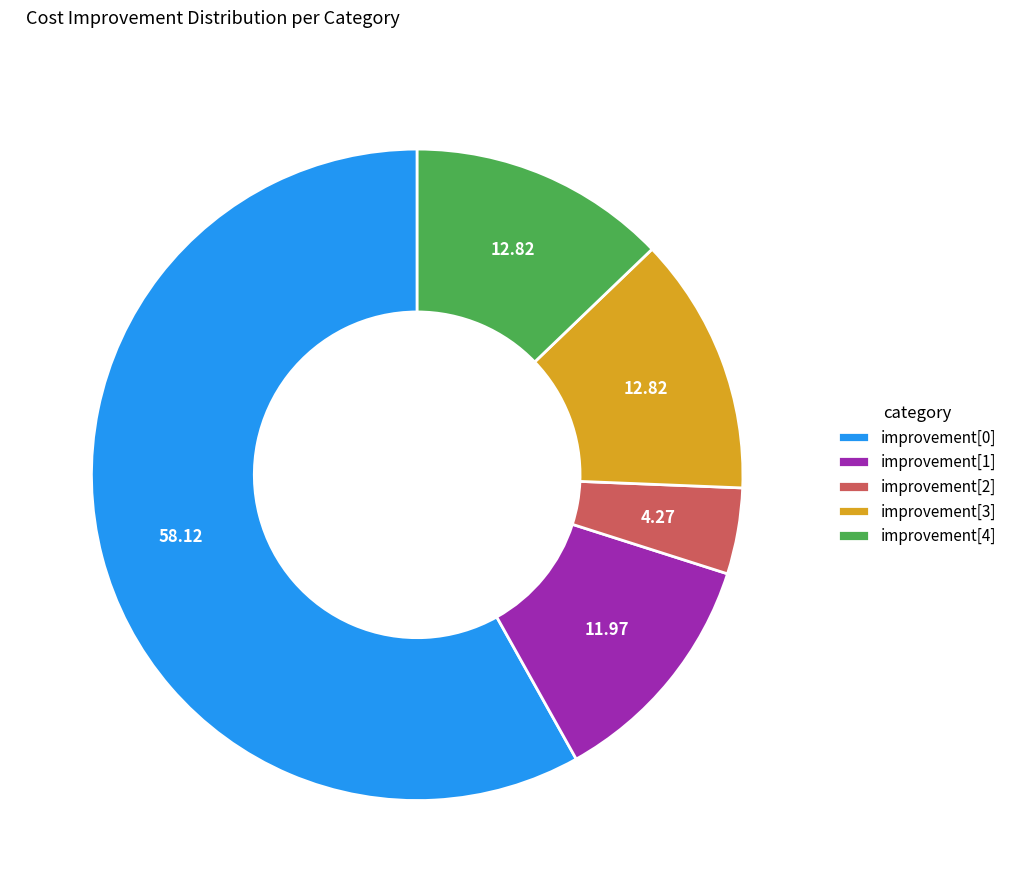

Is the sum of improvement[3] and improvement[0] greater than half?

Yes